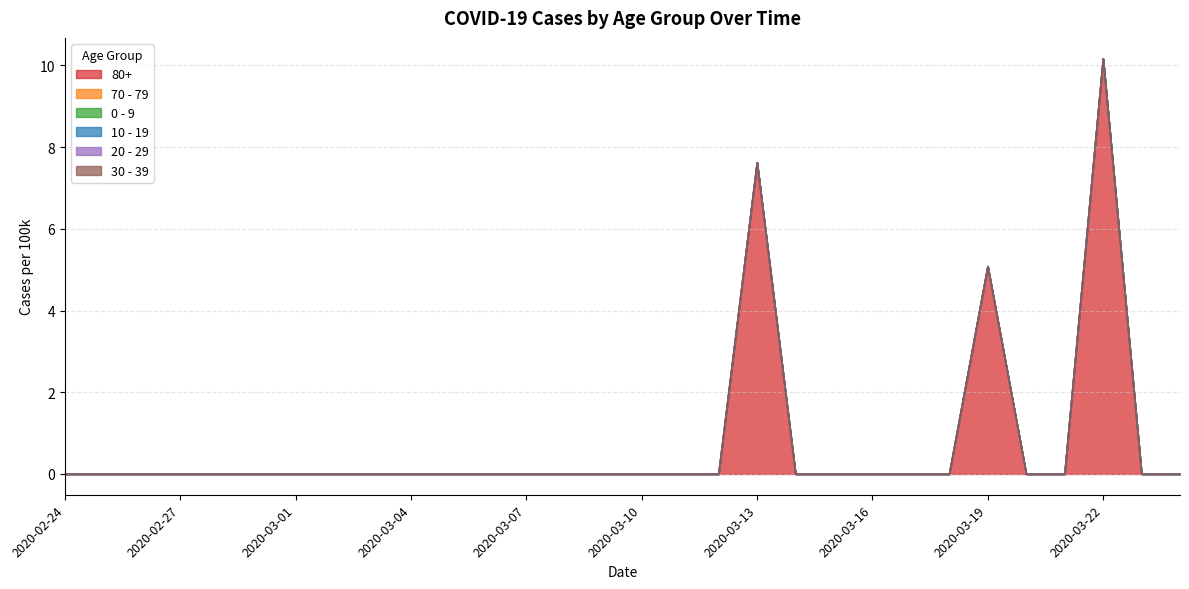

At which label is 10 - 19 closest to 0?

2020-02-24